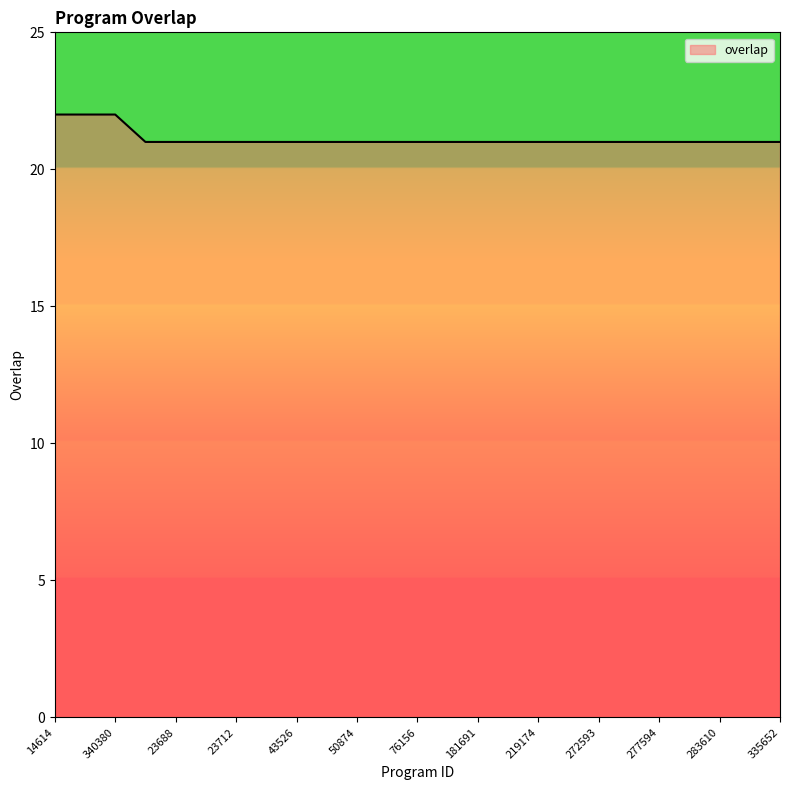

What is the greatest value displayed?

22